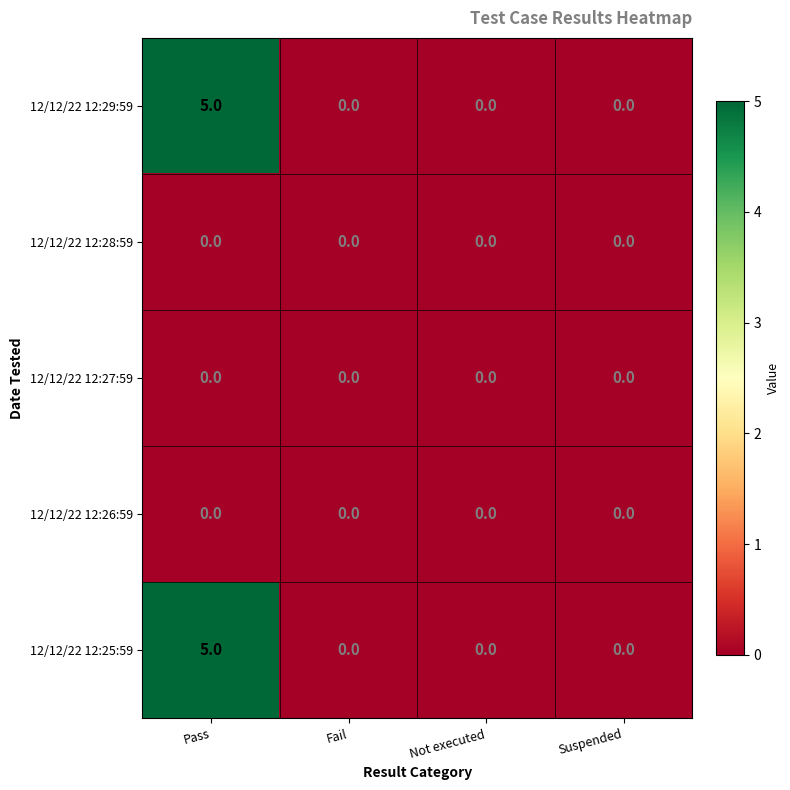

At which category does the chart reach its peak across all series?

Pass